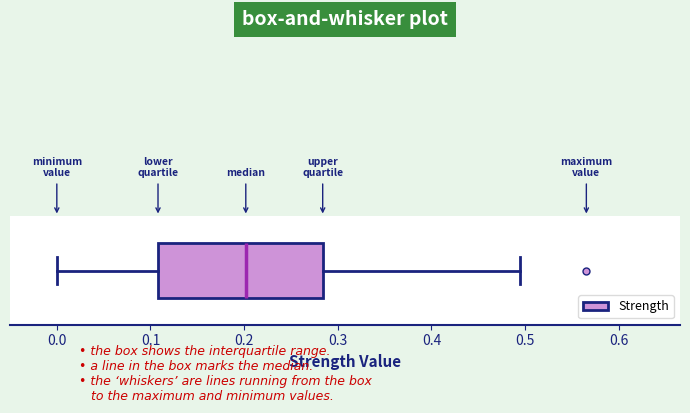

Where is the right edge of the box on the x-axis? The values are not printed on the chart, so give them approximately, as read against the axis.

0.28